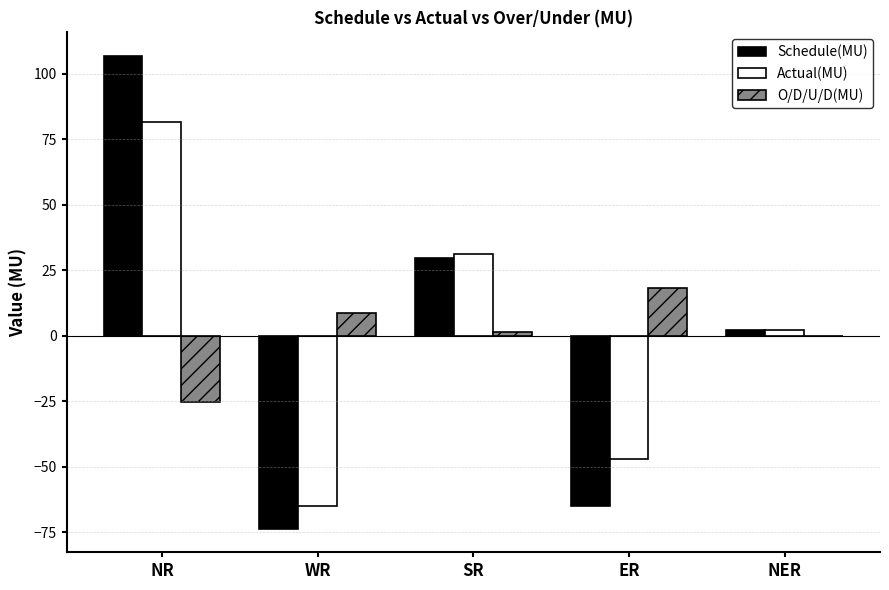

Reading left to right, what are all the values shown in this chart?

Schedule(MU): 106.8	-73.7	29.5	-65.0	2.3
Actual(MU): 81.5	-65.0	31.0	-47.0	2.0
O/D/U/D(MU): -25.3	8.7	1.5	18.1	-0.3